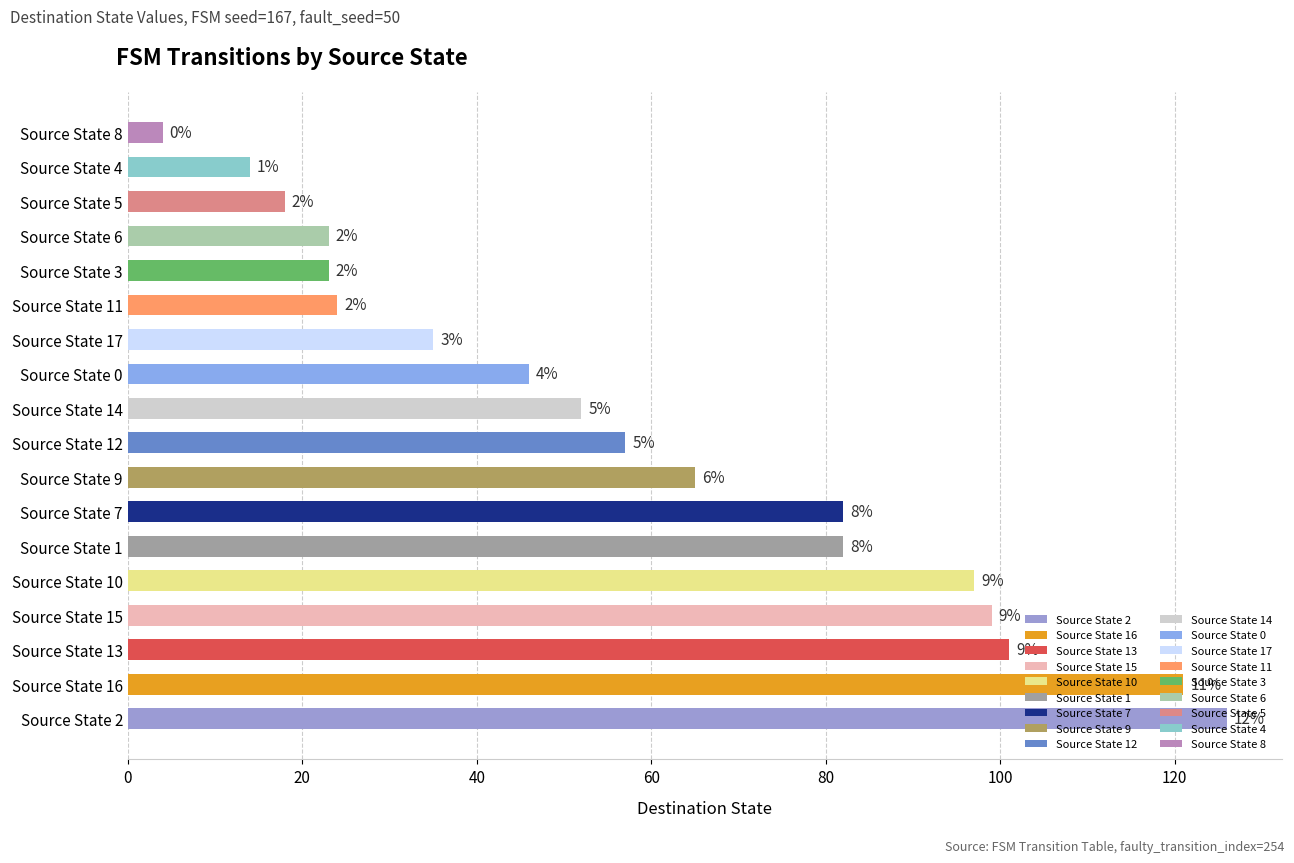

What is the smallest value displayed?

4